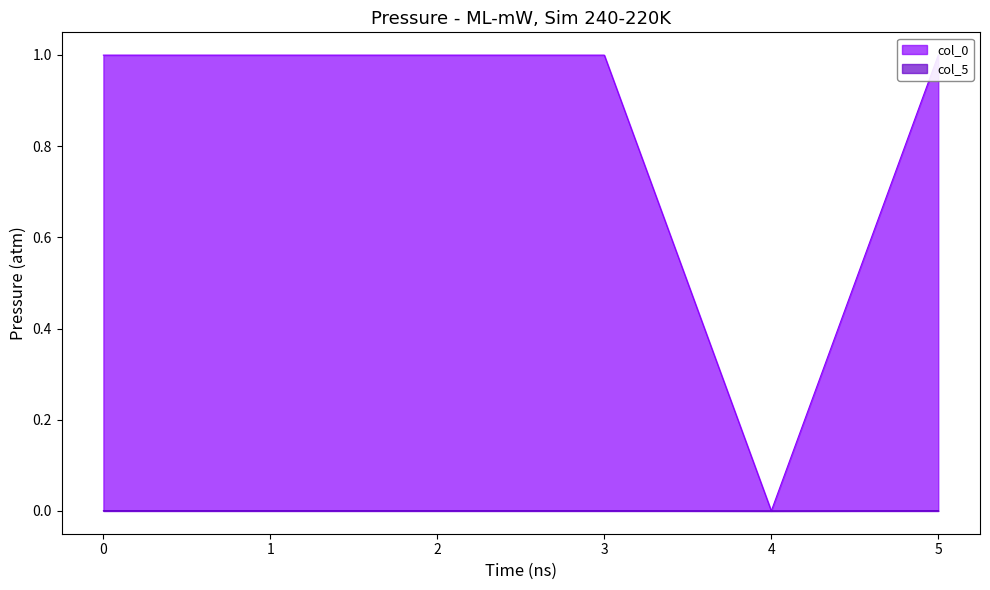

How many interior local peaks does the col_0 series have?

1